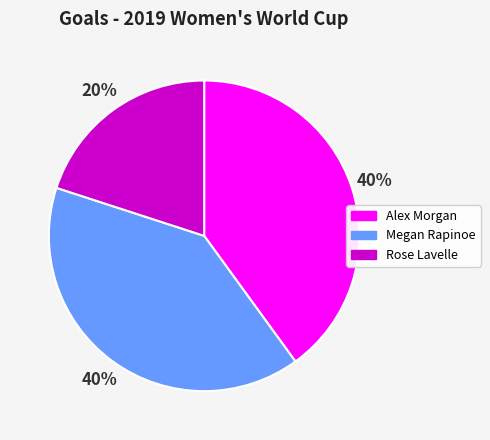

How many segments does this pie chart have?

3